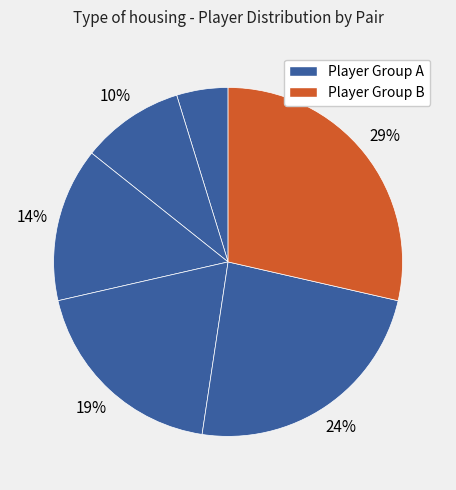

Count the number of slices in the pie.

6